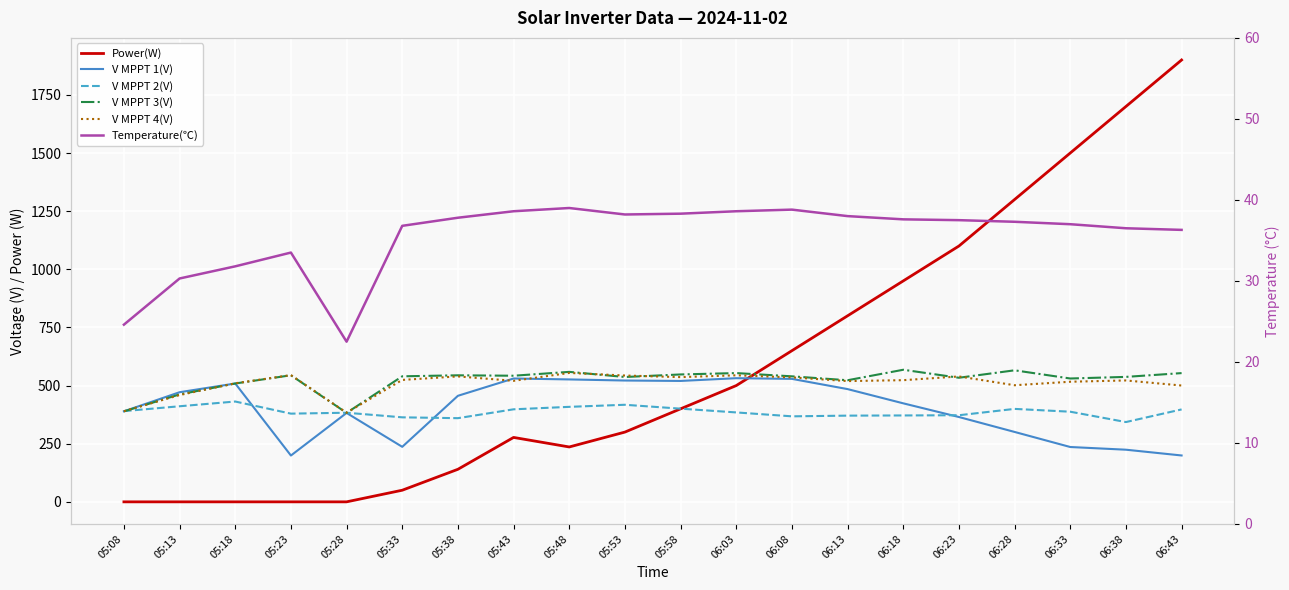

What is the label of the 12th point from the left?

06:03